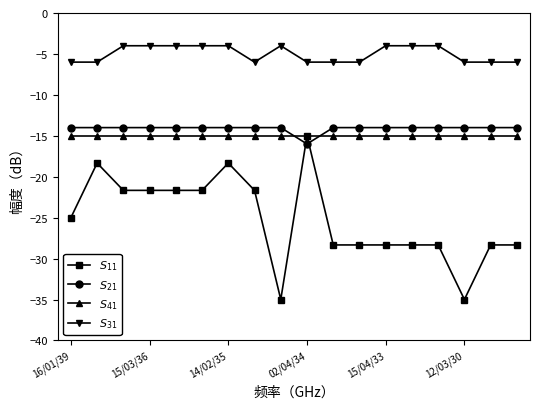

What is the maximum value shown in the chart?

-4.0